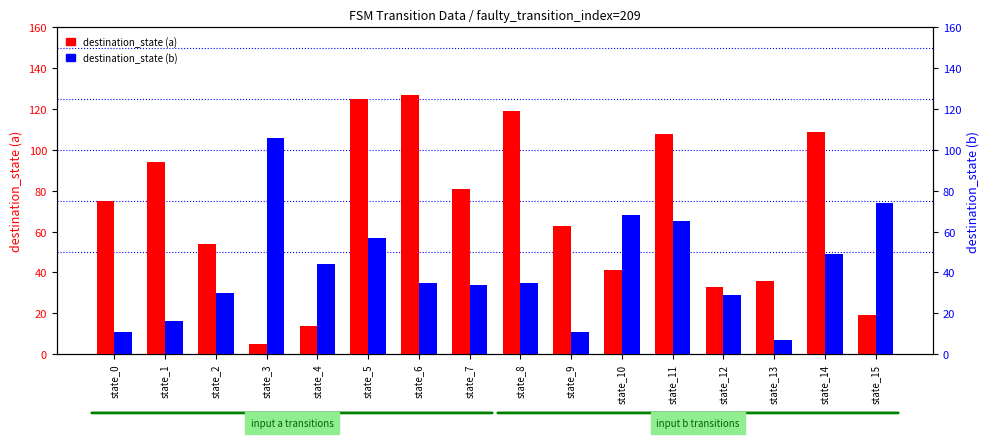

Where is destination_state (a) nearest to the value 66?

state_9